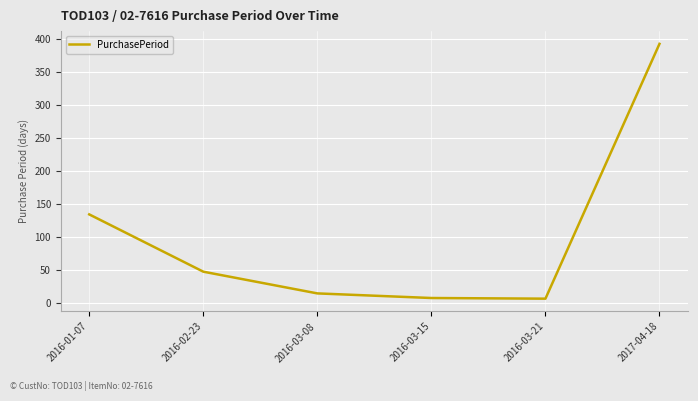

The value at 2016-01-07 is 40. True or false?

False